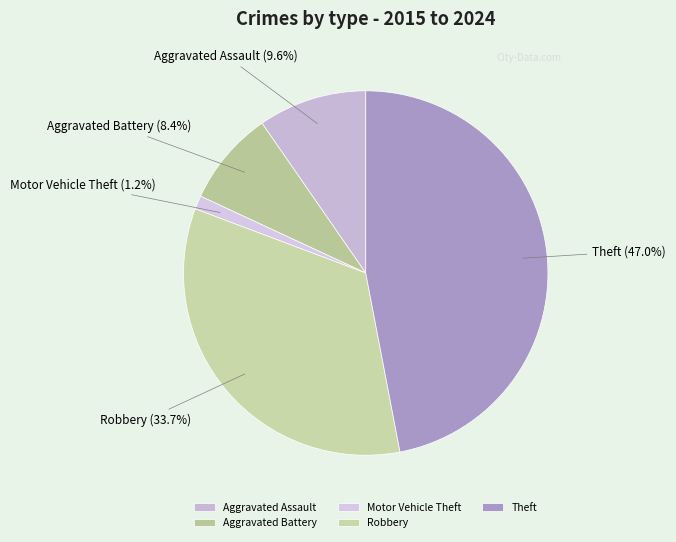

True or false: Robbery accounts for 25% of the total.

False